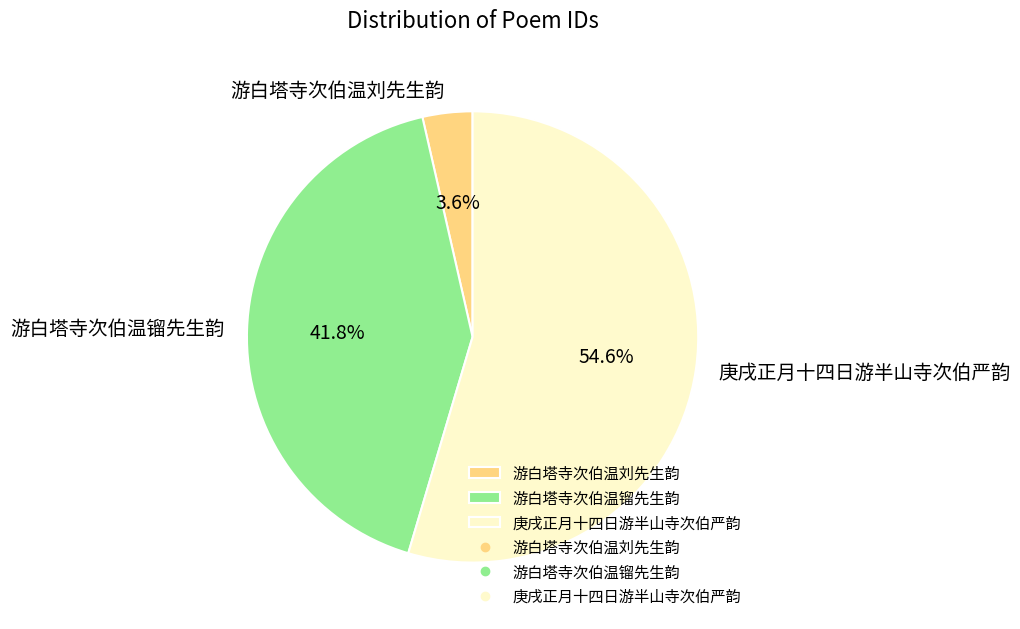

How many segments does this pie chart have?

3